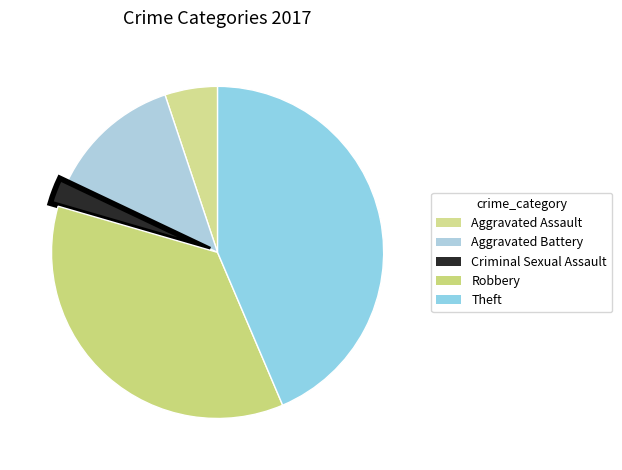

What is the ratio of the value at Aggravated Assault to the value at Criminal Sexual Assault?

2.0